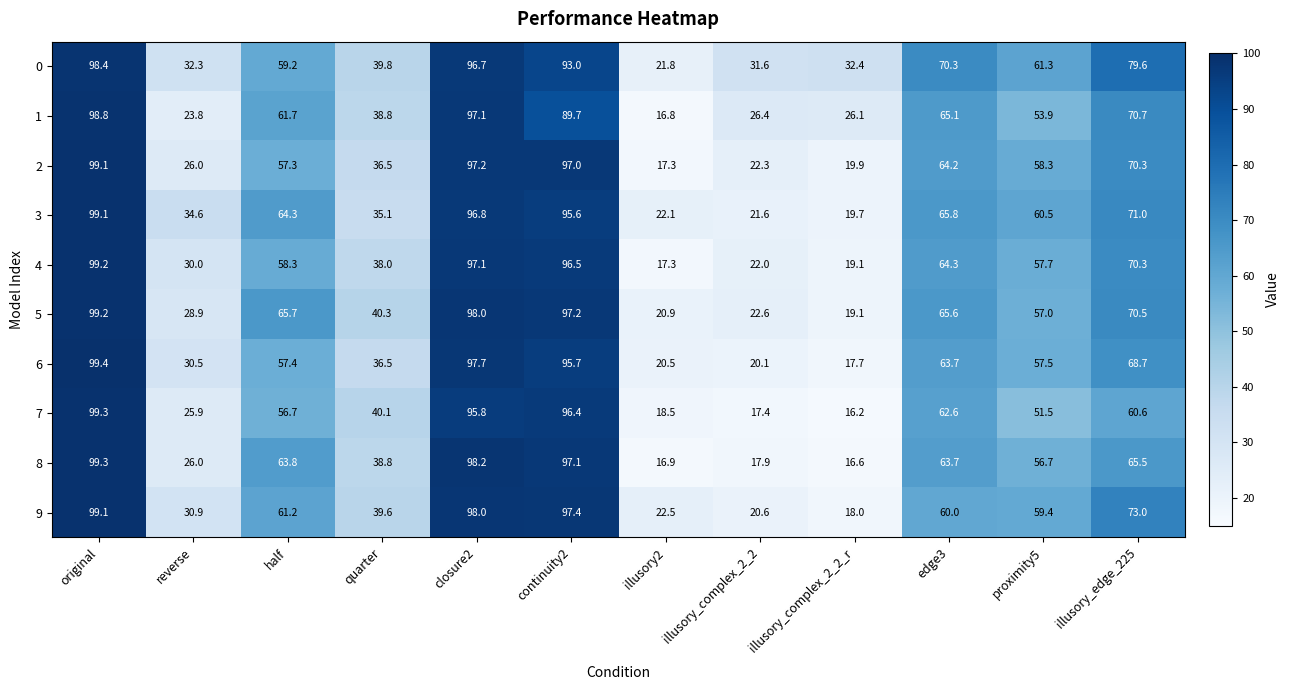

At which label does 2 reach its peak?

original